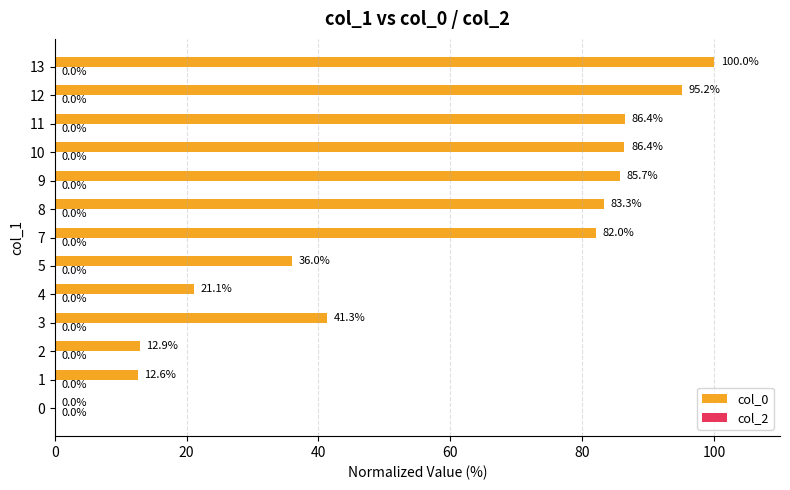

The chart shows a value of 36.0 at 5. True or false?

True